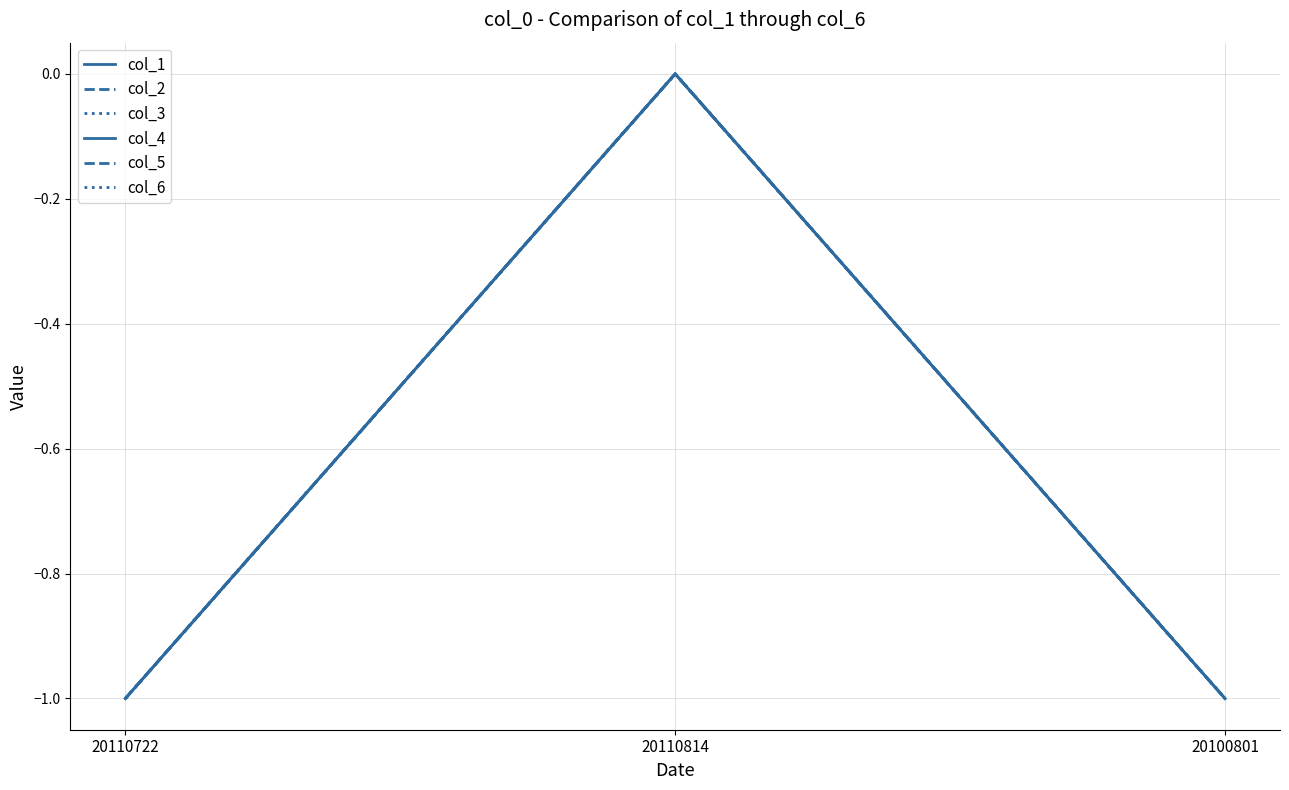

Does the chart have visible grid lines?

Yes